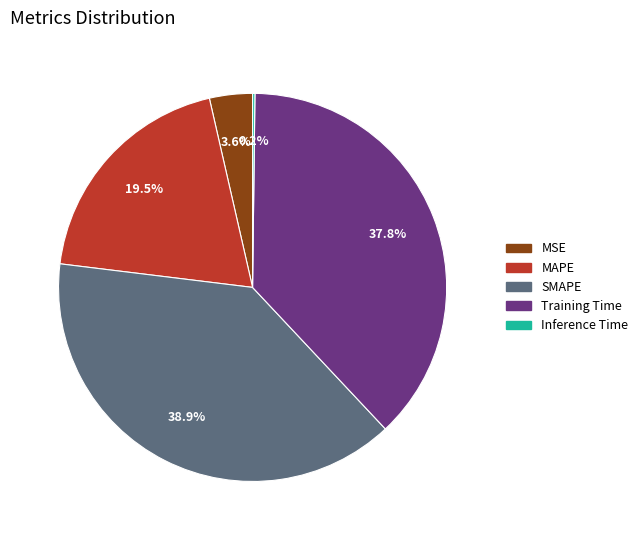

Is there any slice that represents more than half of the pie?

No